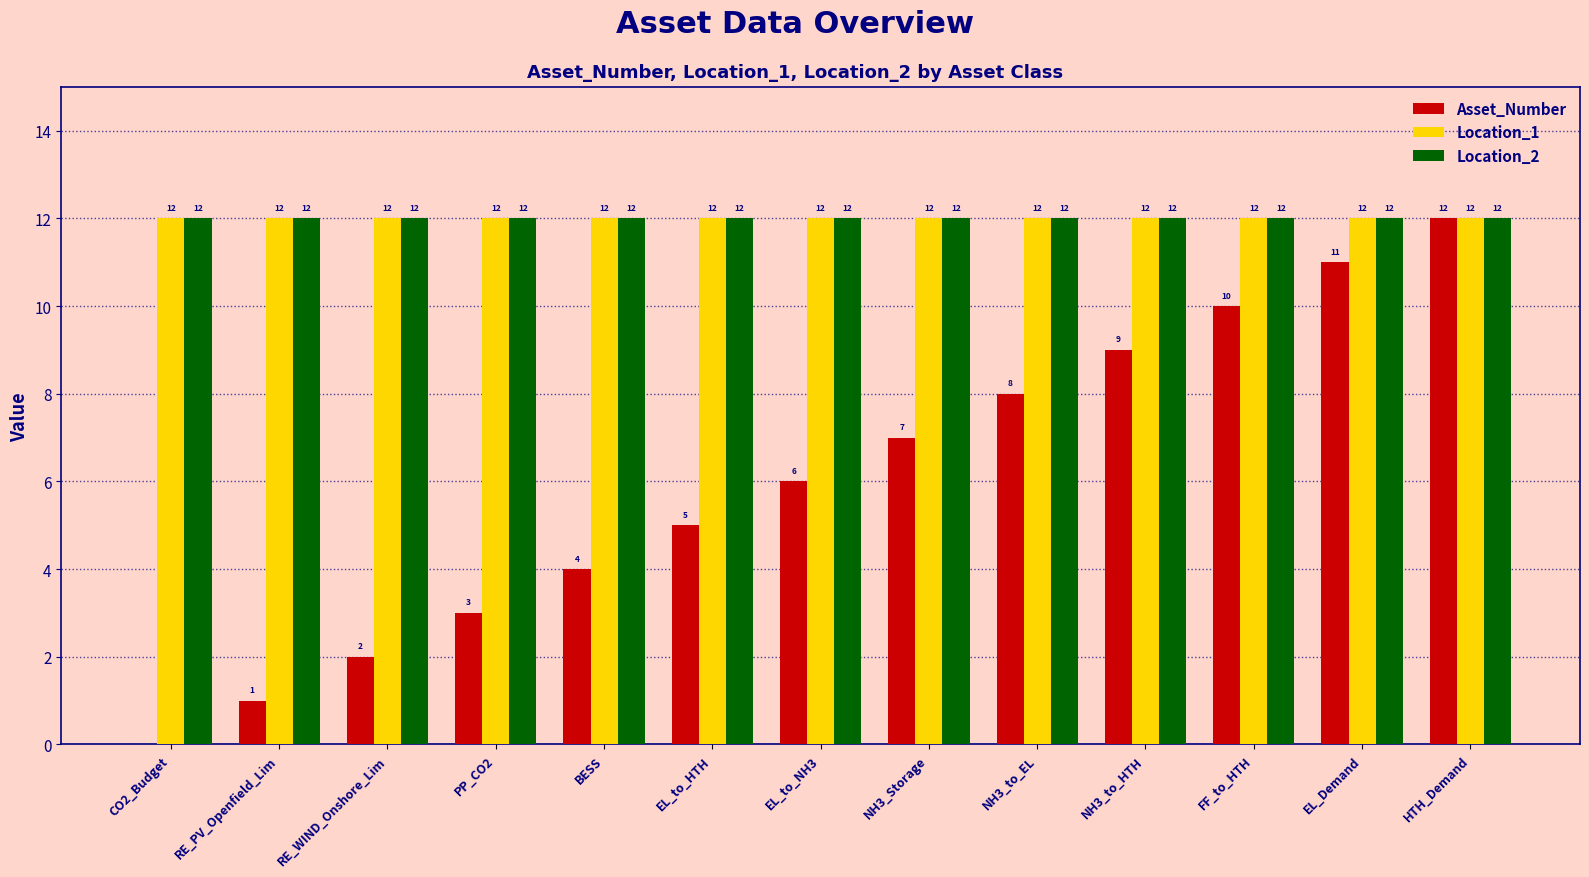

What value does the Location_1 series have at RE_PV_Openfield_Lim?

12